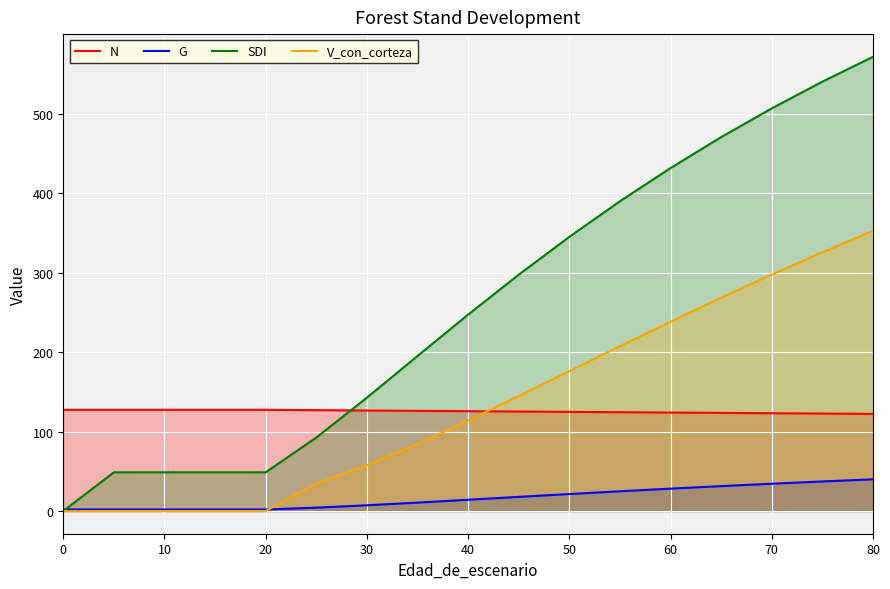

How many lines are shown in the chart?

4